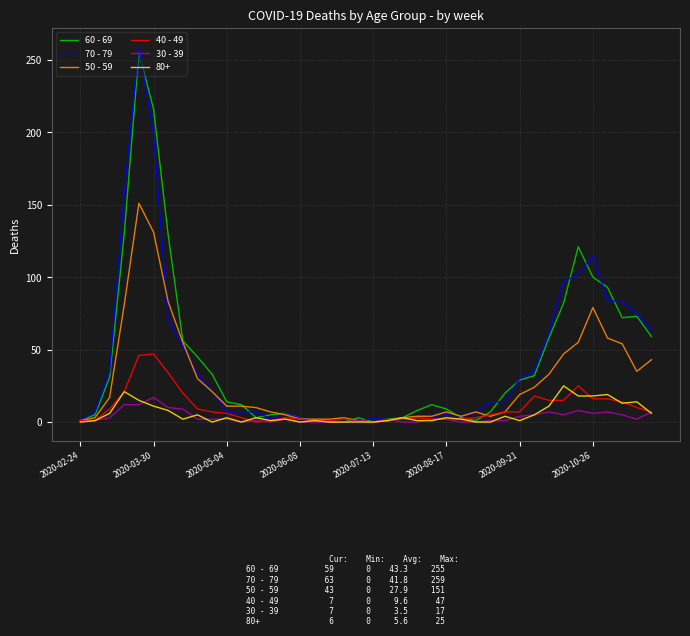

Which series has the widest spread of values?

70 - 79